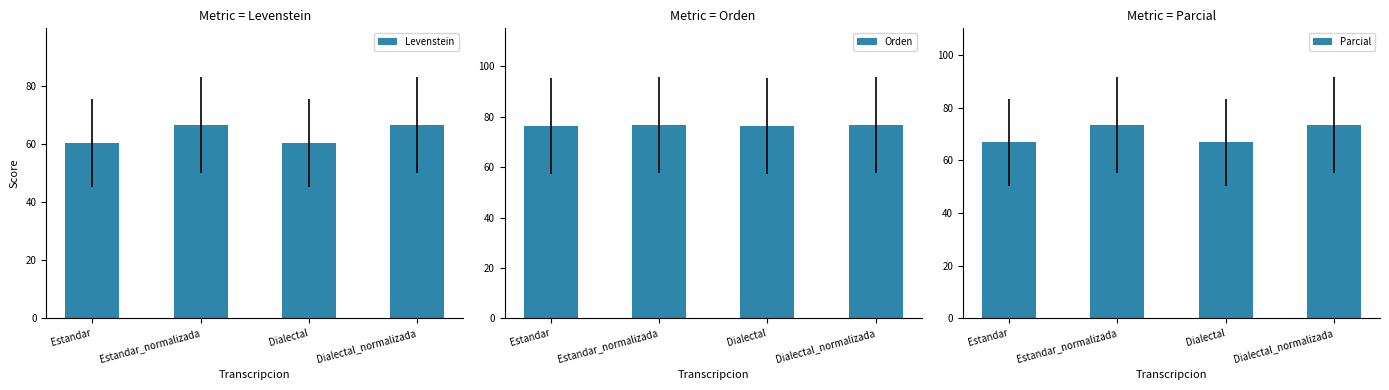

What is the minimum value for Levenstein?

60.5